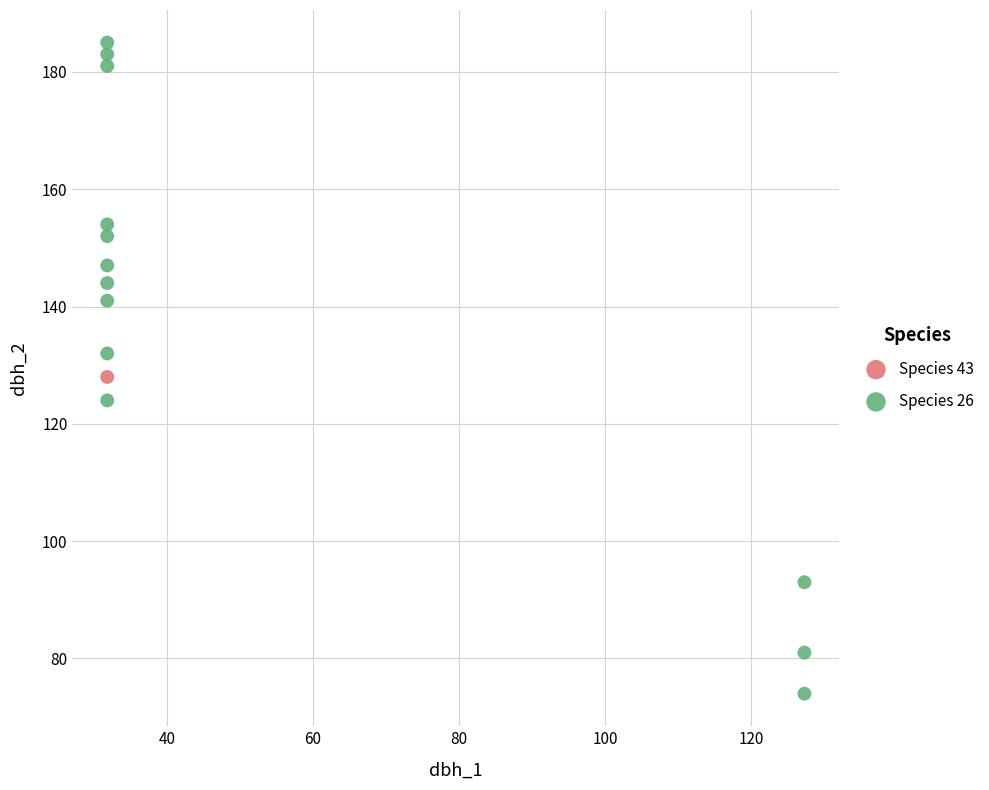

What are all the series names shown in the legend?

Species 43, Species 26